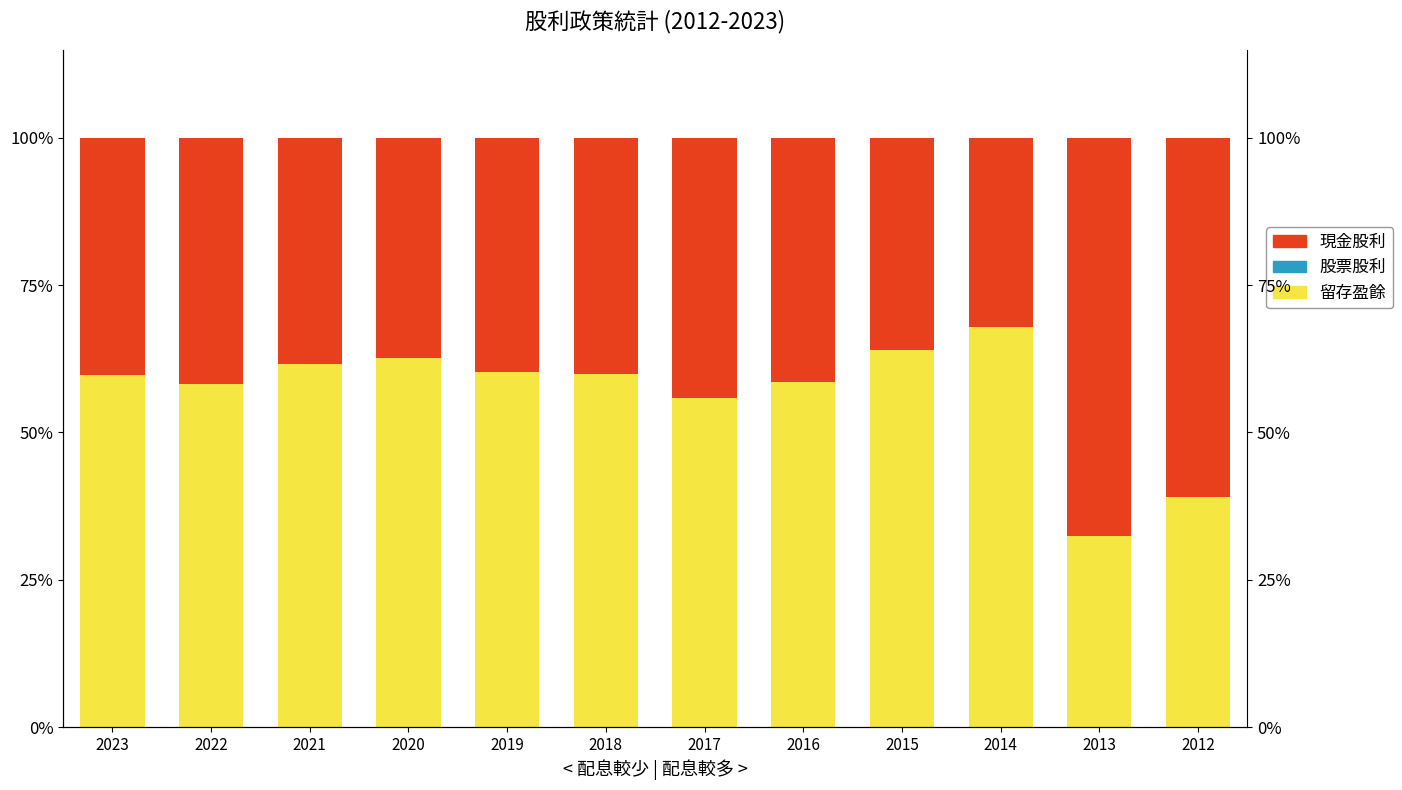

How many data points in 留存盈餘 are above 60?

5